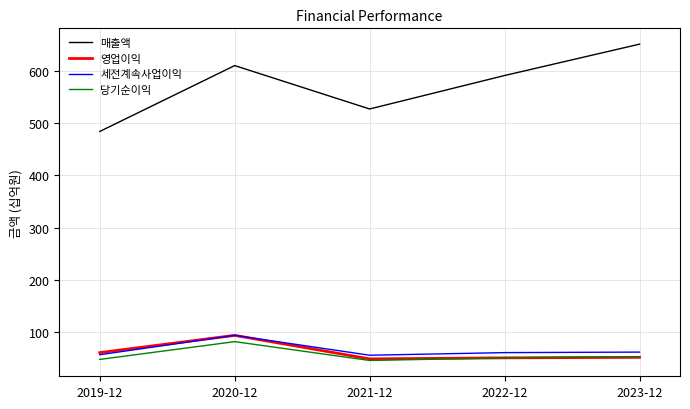

Is this an area chart (filled region under the line)?

No